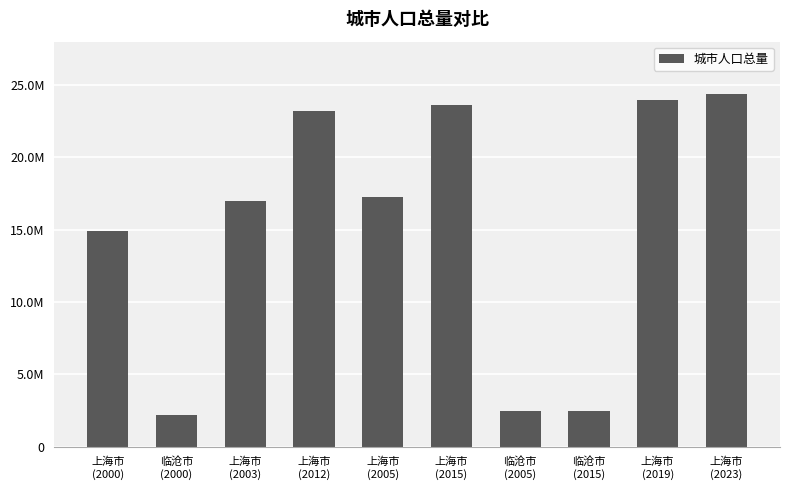

What is the average value?

15146316